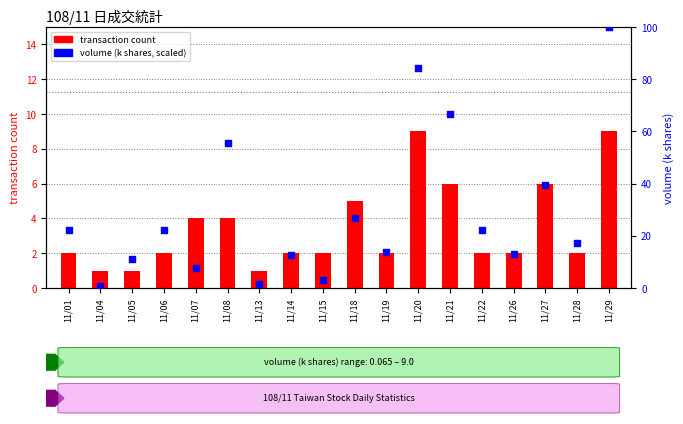

What is the total value across all series at 11/06?

24.2